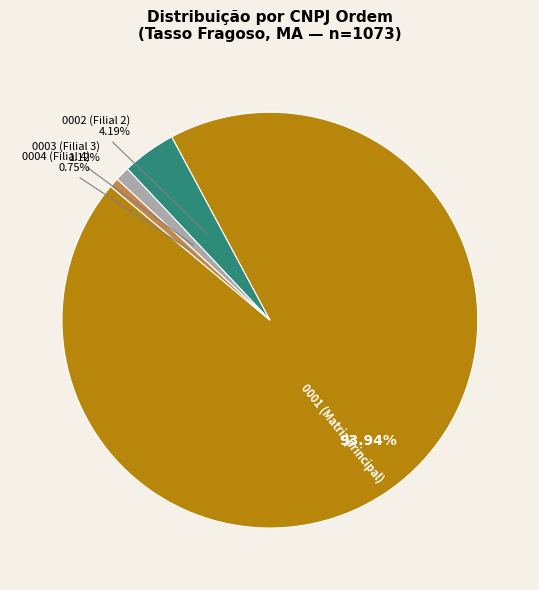

To the nearest percent, what is the average slice percentage?

25%